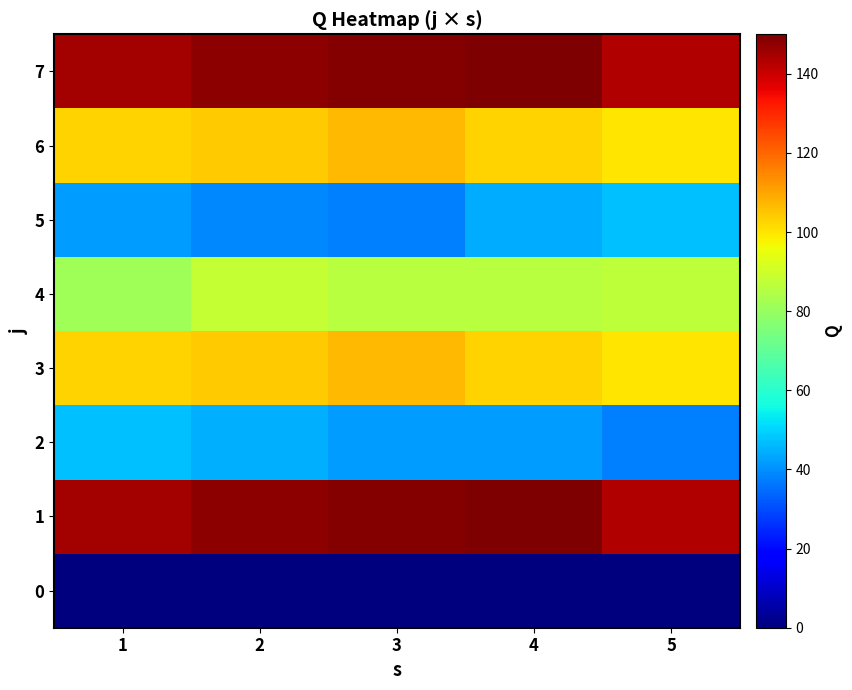

Which series has the widest spread of values?

2